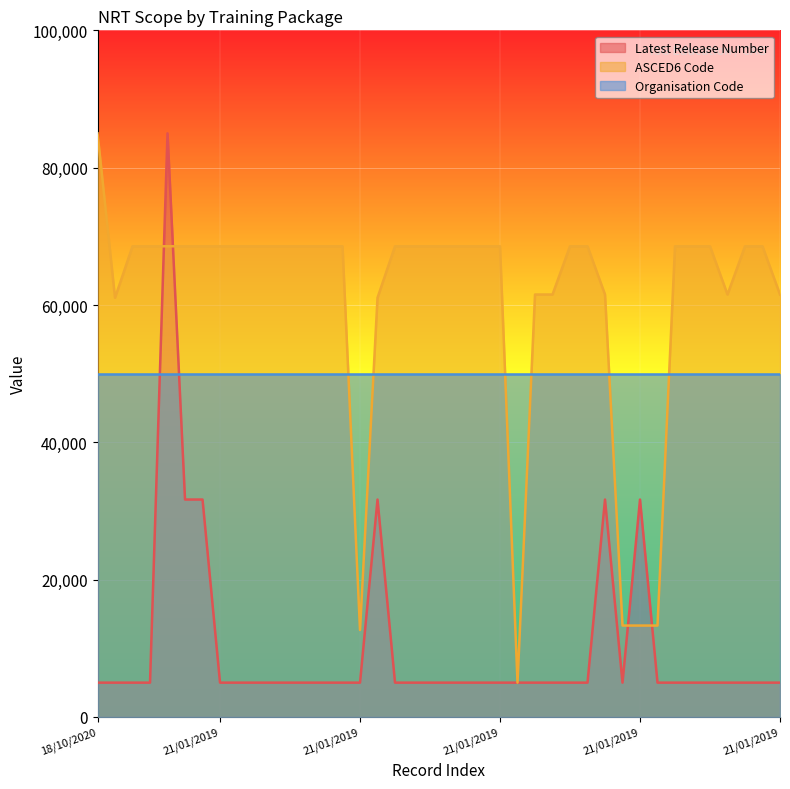

What are all the series names shown in the legend?

Latest Release Number, ASCED6 Code, Organisation Code